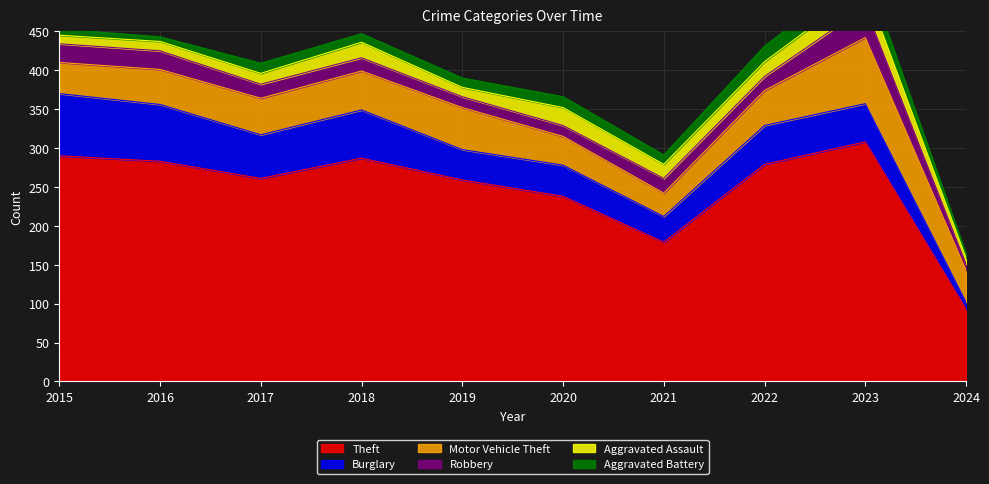

Rank the categories by Aggravated Assault value from lowest to highest.

2024, 2015, 2016, 2019, 2017, 2021, 2022, 2018, 2020, 2023